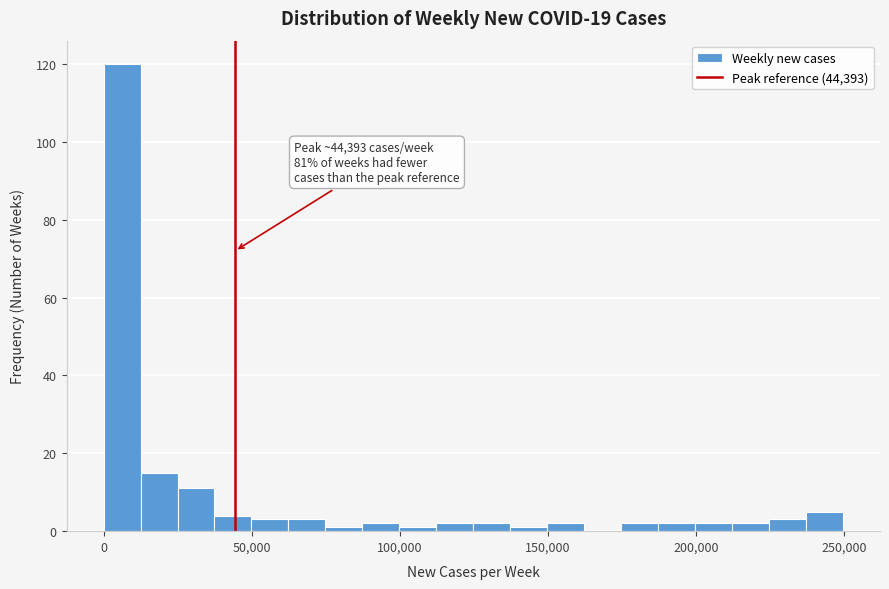

Read against the x-axis, roughly where is the centre of the tallest bar?

5000